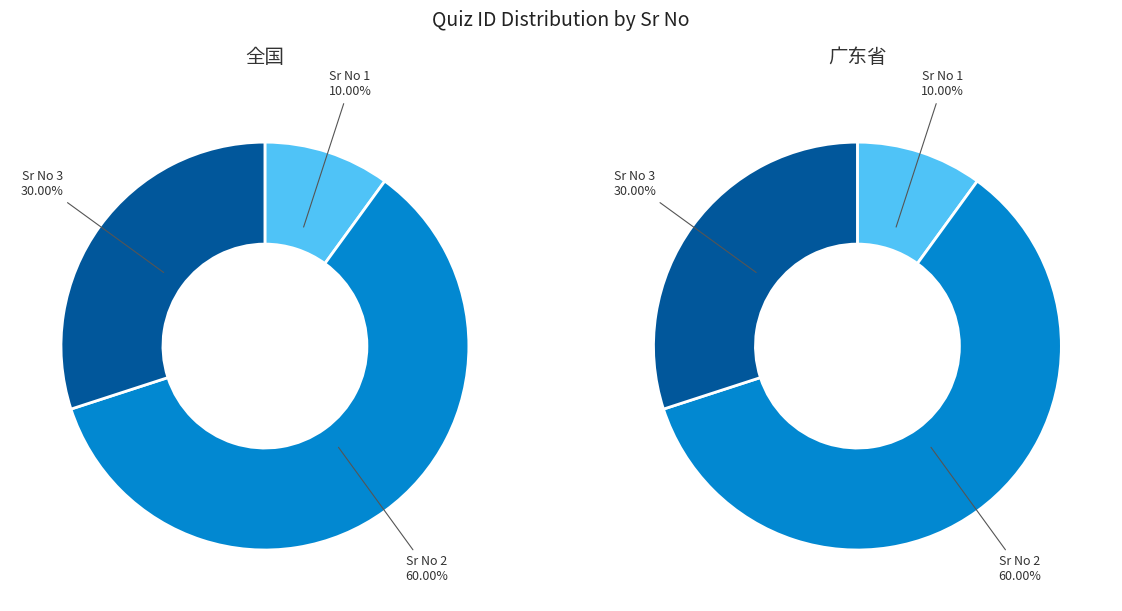

True or false: 2 accounts for 60% of the total.

True